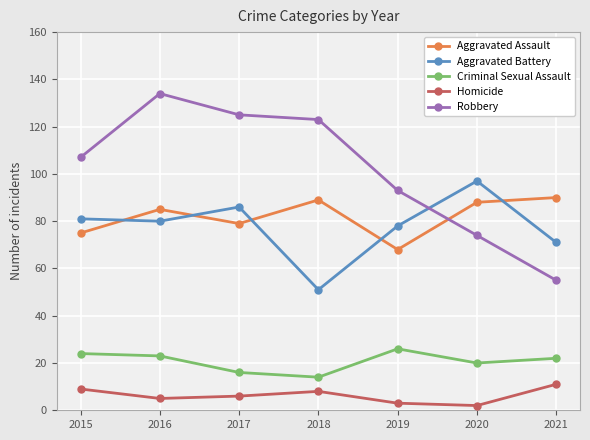

Which series changed the most between 2016 and 2020?

Robbery